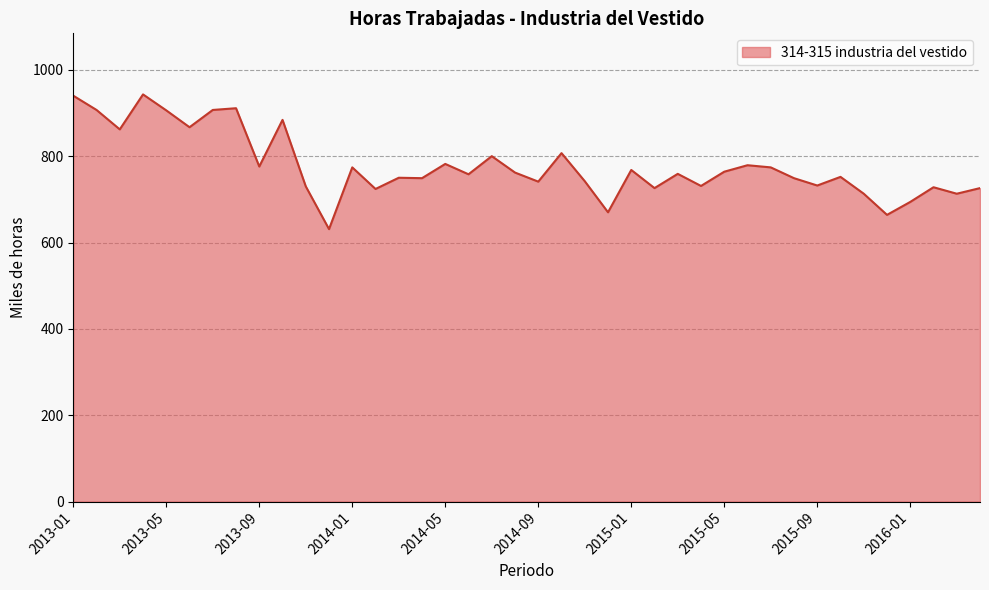

What is the difference between the maximum and minimum values?

312